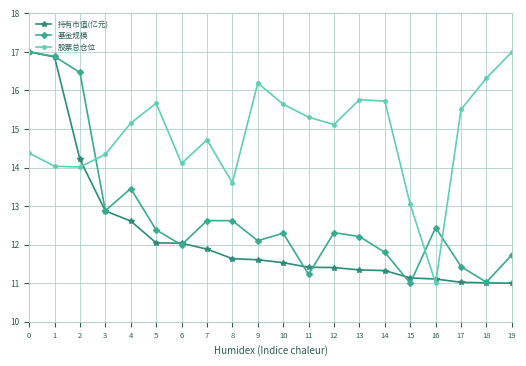

What is the value of the 股票总仓位 point at the 1st from the left?

14.4